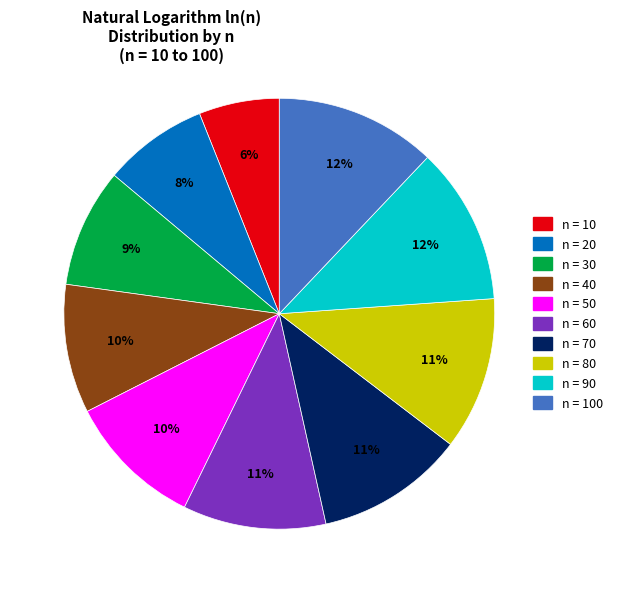

Is there a majority slice in this chart?

No